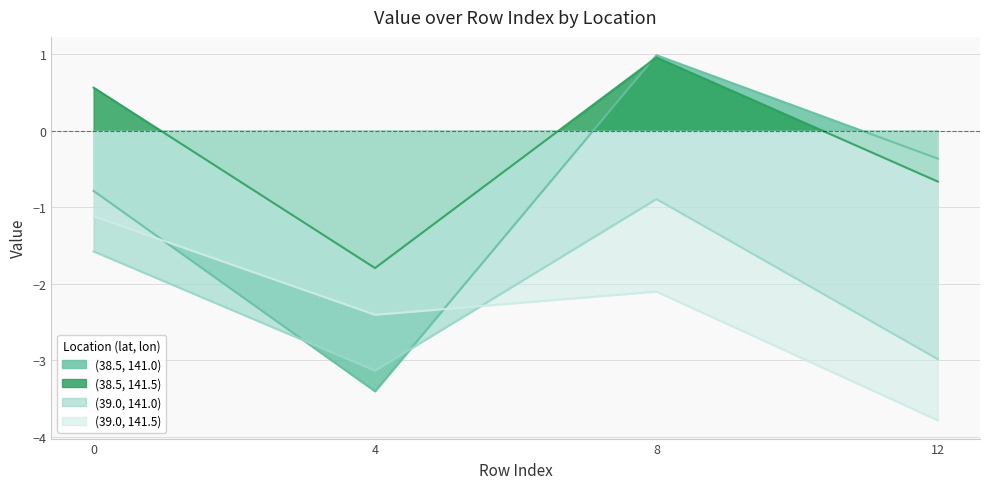

Reading left to right, transcribe all the data shown in this chart.

(38.5, 141.0) line: 0=-0.8	4=-3.4	8=1.0	12=-0.4
(38.5, 141.5) line: 0=0.6	4=-1.8	8=1.0	12=-0.7
(39.0, 141.0) line: 0=-1.6	4=-3.1	8=-0.9	12=-3.0
(39.0, 141.5) line: 0=-1.1	4=-2.4	8=-2.1	12=-3.8